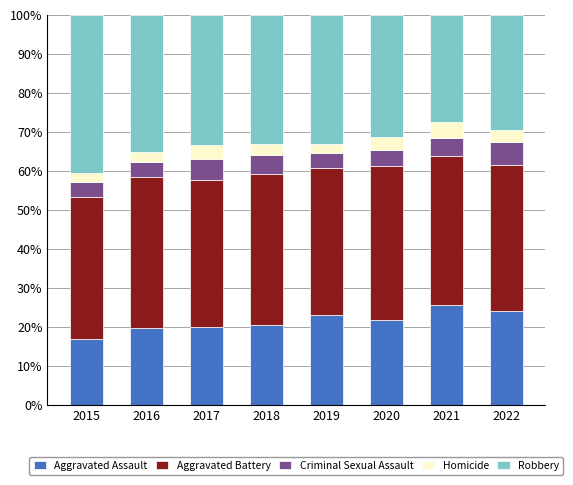

What value does the Aggravated Assault series have at 2020?

21.6